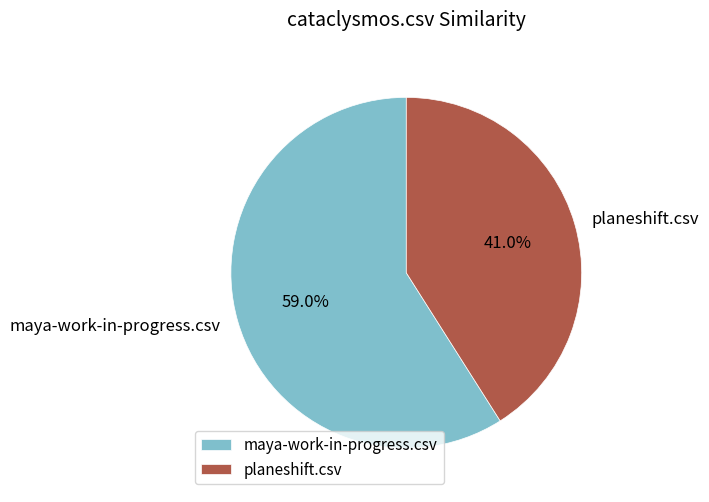

The planeshift.csv slice represents 52% of the pie. True or false?

False